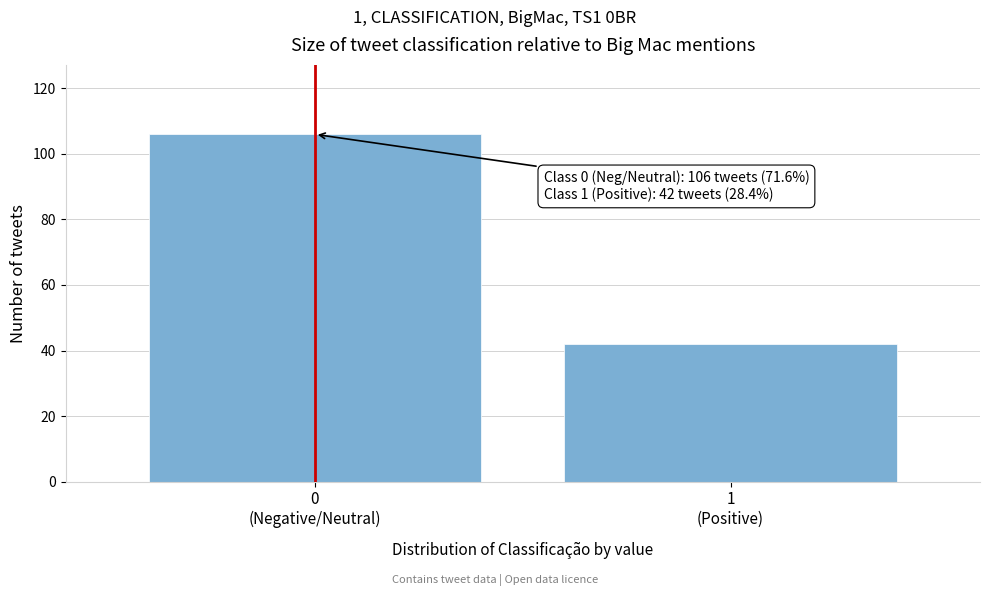

Reading left to right, extract all data points from this chart.

106	42